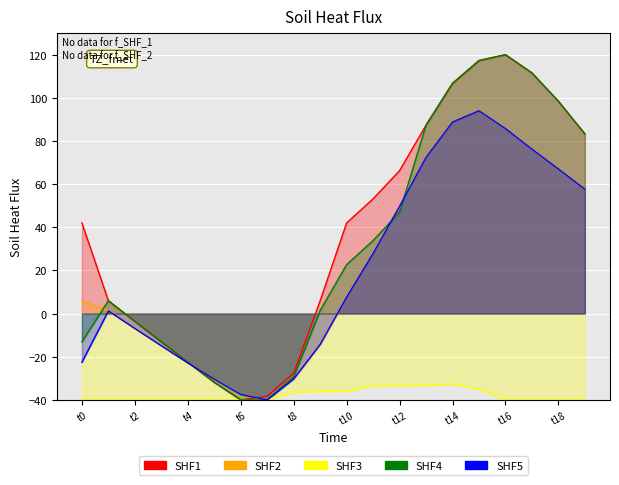

The SHF5 series shows -22.6 at t0. True or false?

True